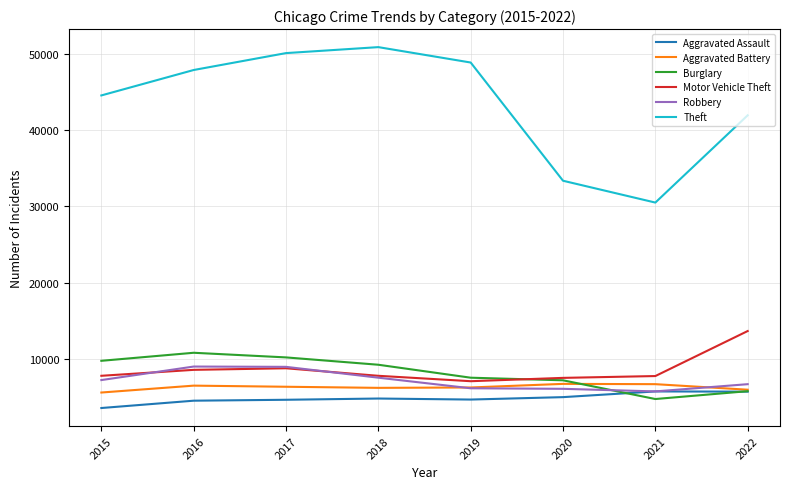

What is the difference between the highest and lowest values at 2020?

28395